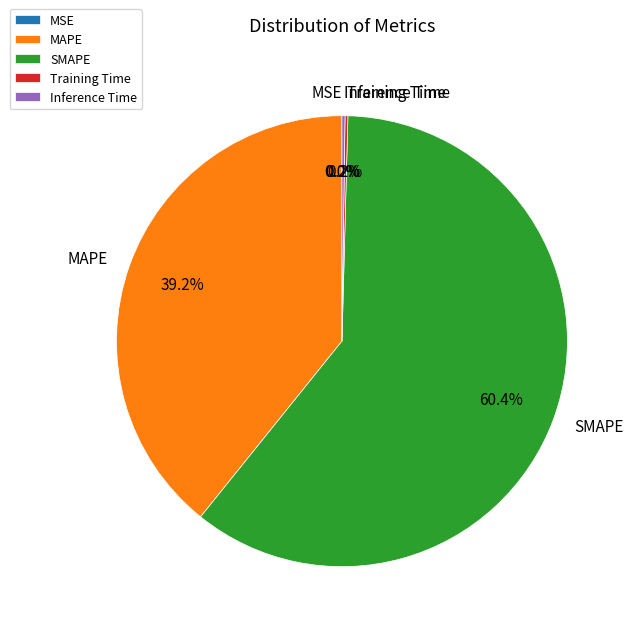

Combined, what portion of the pie is MAPE and SMAPE?

99.6%